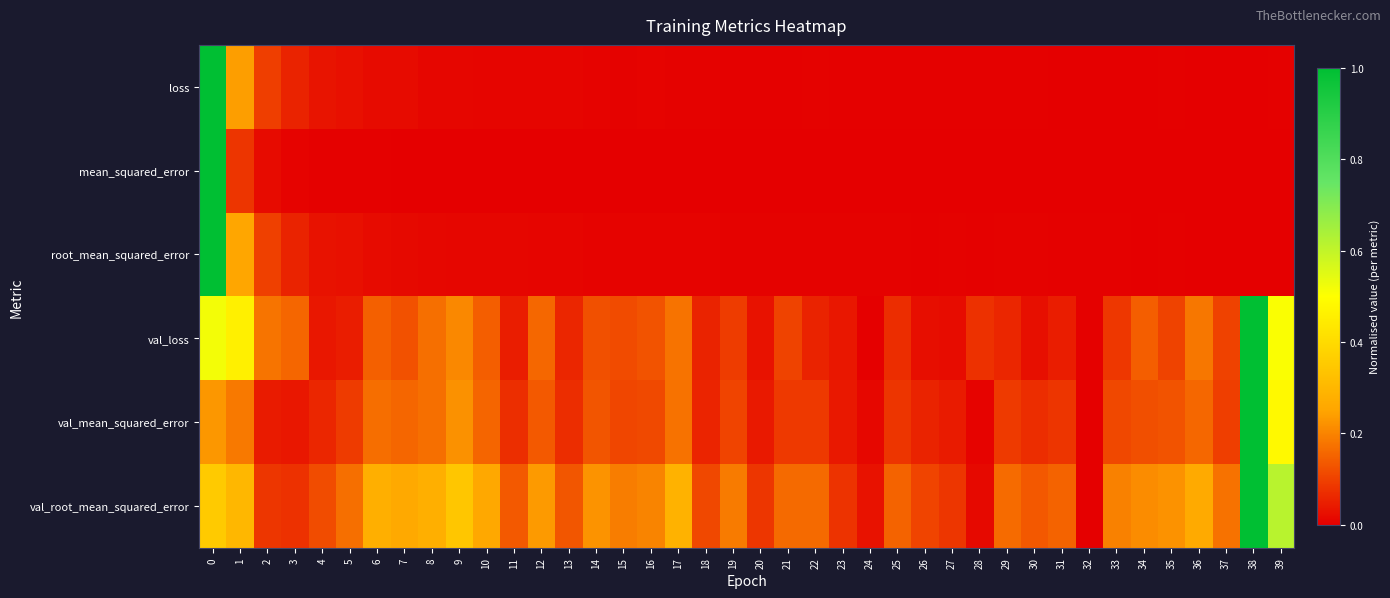

List the series in order of their peak value, lowest first.

loss, mean_squared_error, root_mean_squared_error, val_loss, val_mean_squared_error, val_root_mean_squared_error